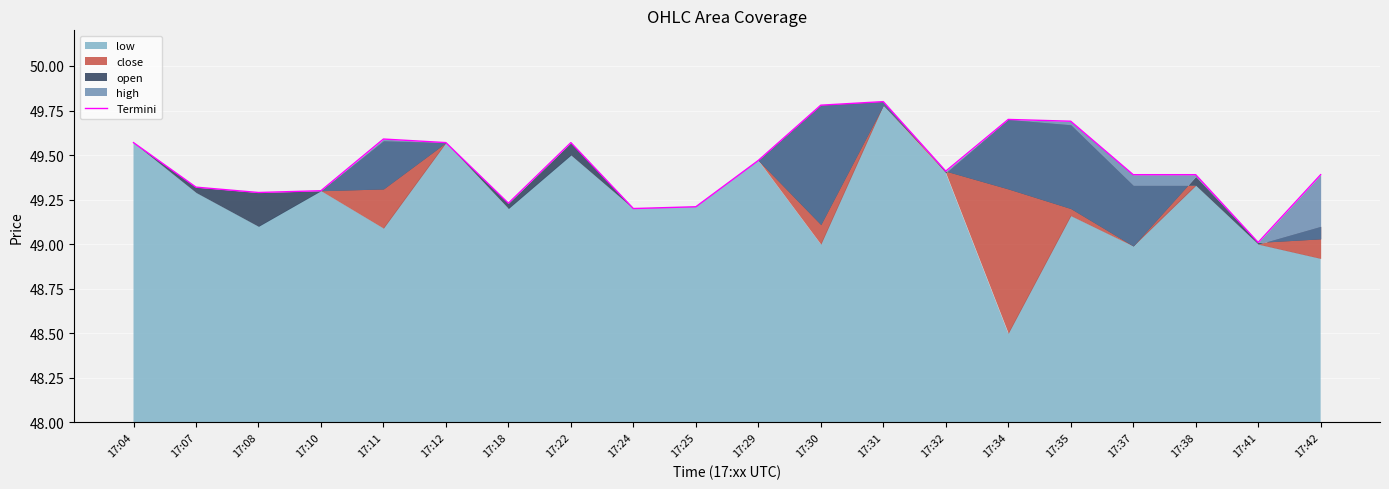

Reading left to right, what are all the values shown in this chart?

49.6	49.3	49.3	49.3	49.6	49.6	49.2	49.6	49.2	49.2	49.5	49.8	49.8	49.4	49.7	49.7	49.4	49.4	49.0	49.4